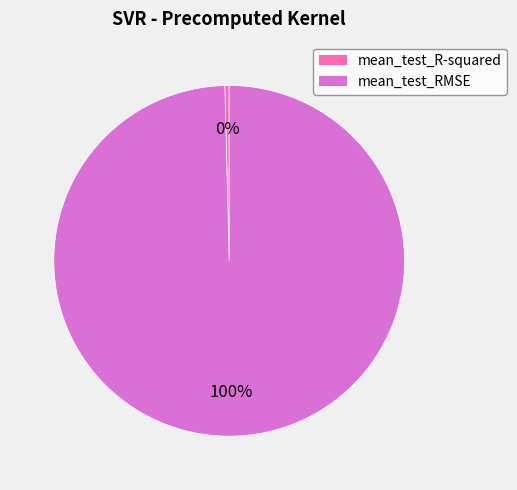

Is the sum of mean_test_RMSE and mean_test_R-squared greater than half?

Yes